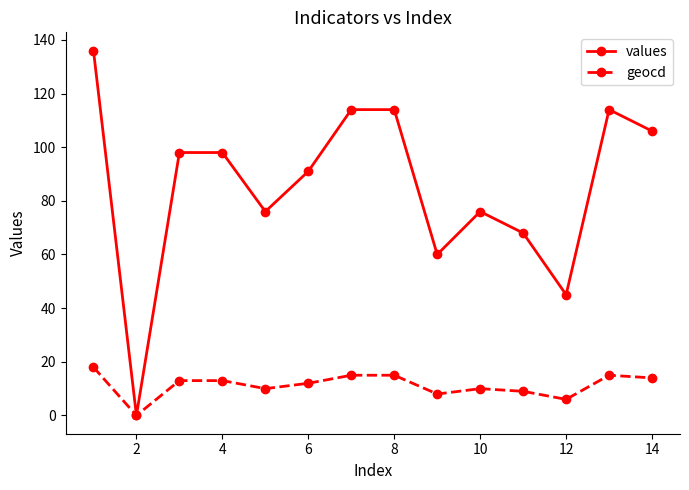

Which series has the largest total across all categories?

values